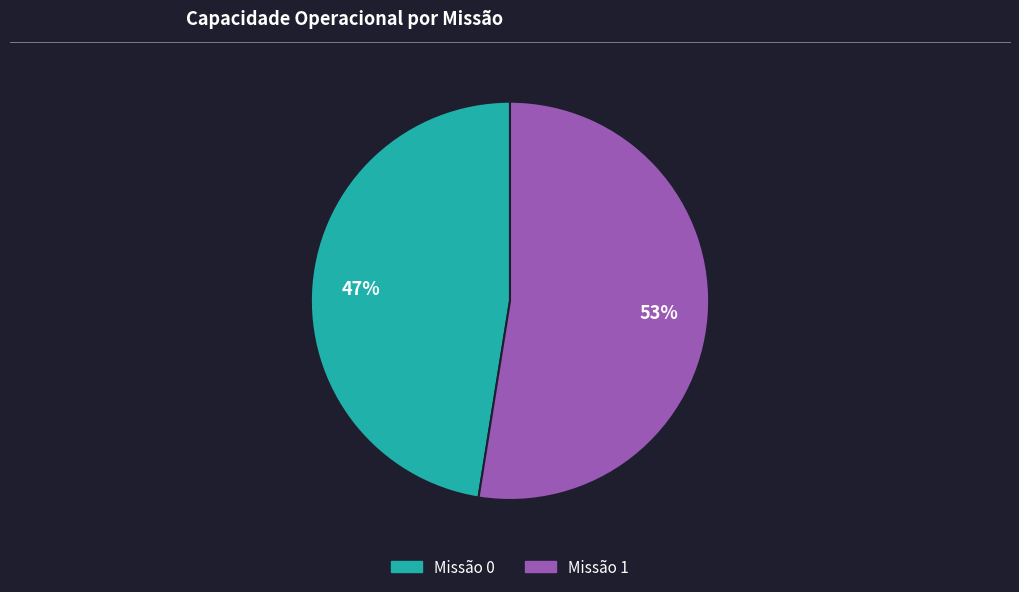

Between Missão 0 and Missão 1, which is larger?

Missão 1